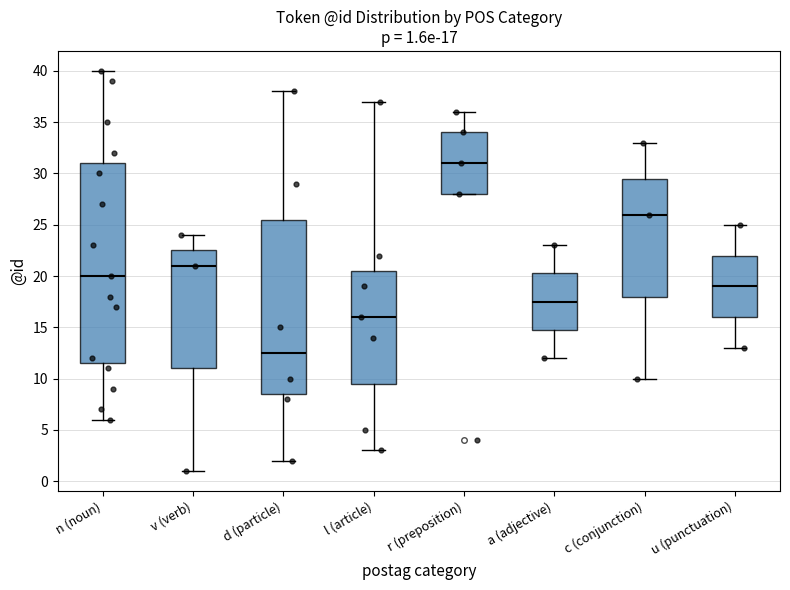

Which box is the tallest, from its lower edge to its upper edge?

n (noun)